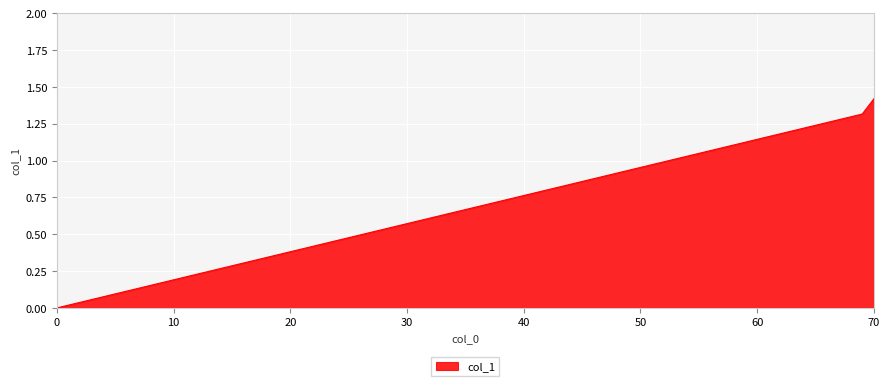

What is the average value?

0.9